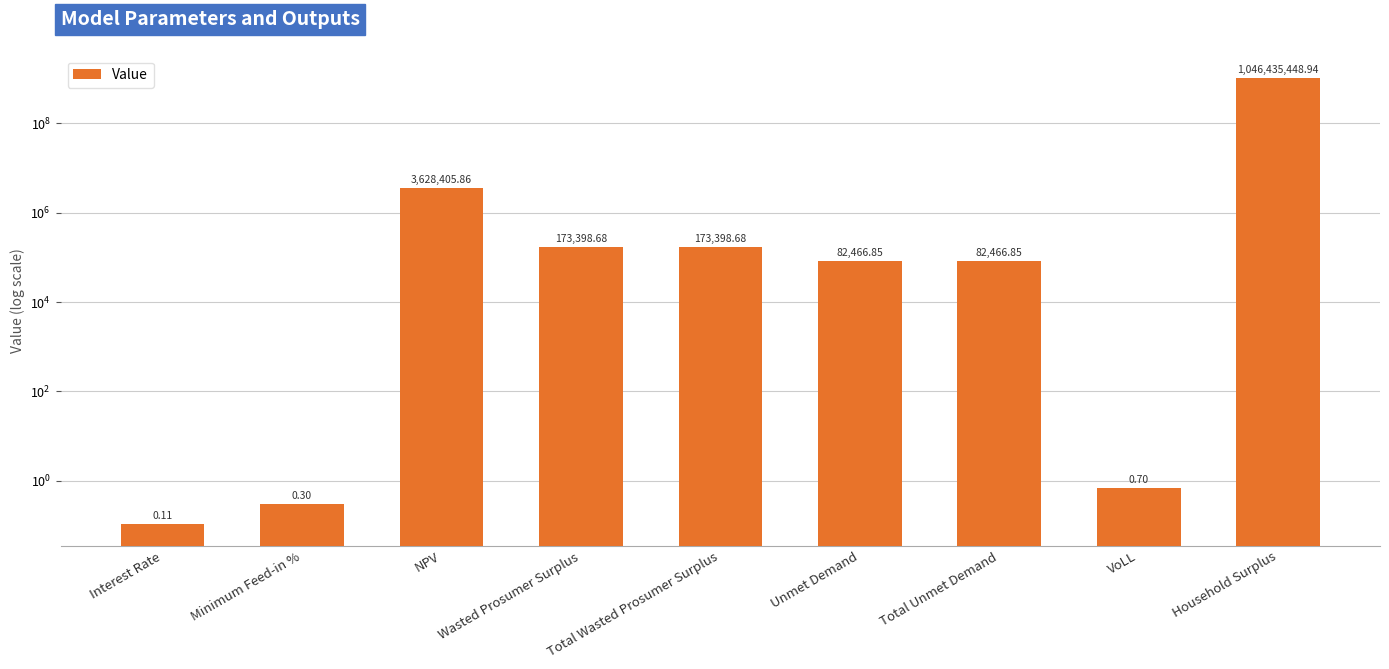

The chart shows a value of 173398.7 at Wasted Prosumer Surplus. True or false?

True